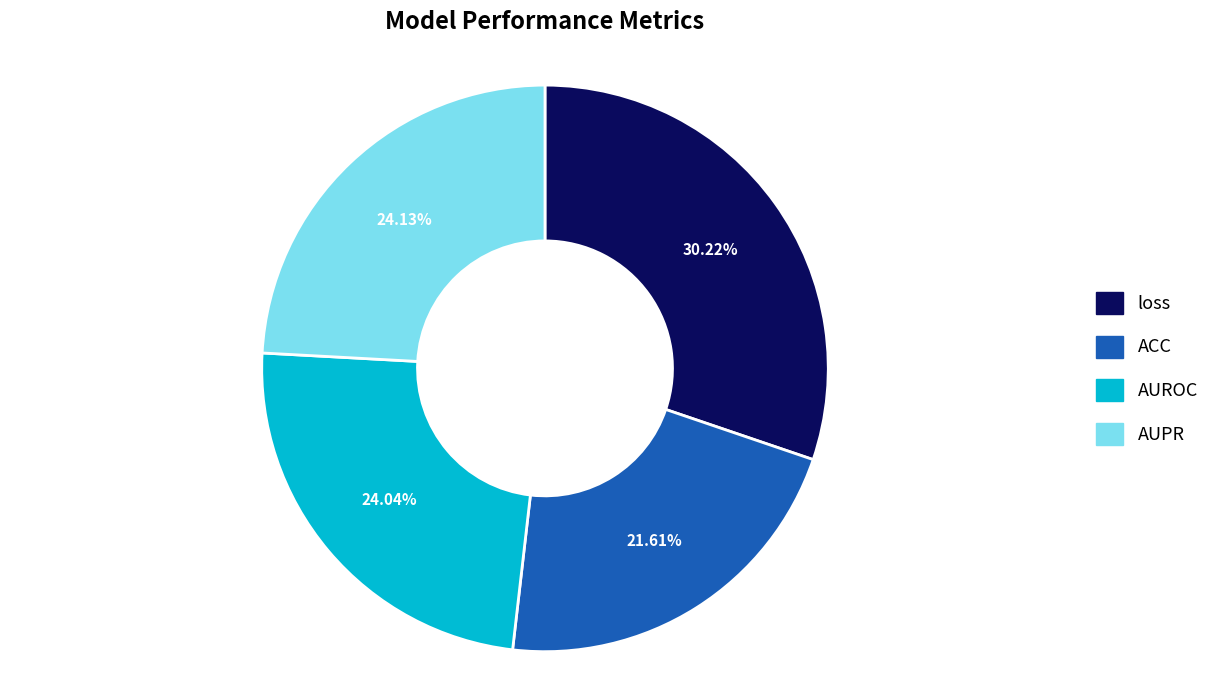

To the nearest percent, what is the combined percentage of AUROC and loss?

54%